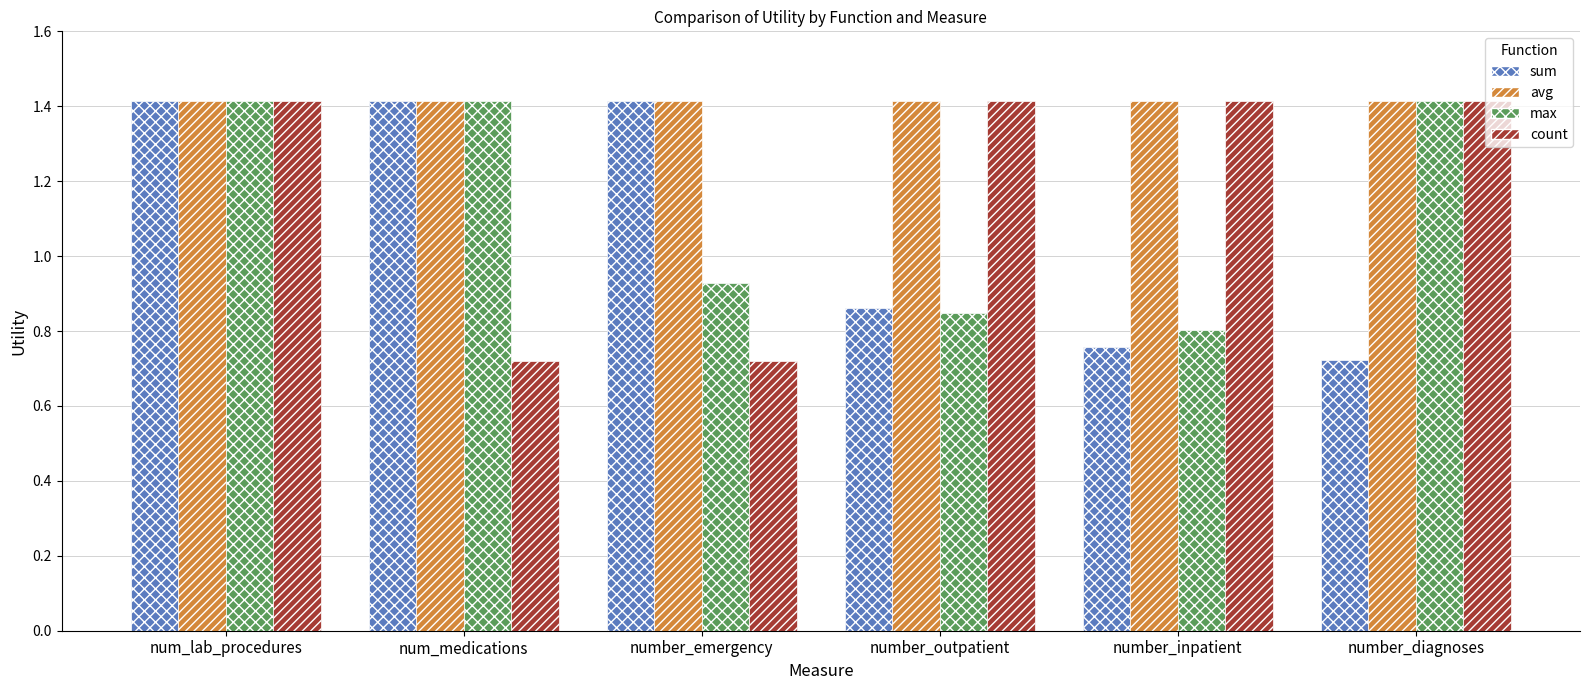

What is the greatest value displayed?

1.4